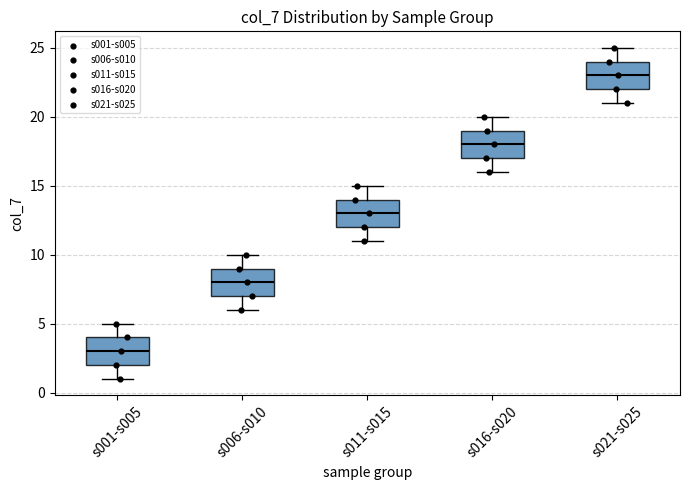

Reading left to right, read every box against the y-axis: the position of its median line, the range the box covers, and the ends of its whiskers. The values are not printed on the chart, so give them approximately, as read against the axis.

s001-s005: median 3, box 2 to 4, whiskers 1 to 5
s006-s010: median 8, box 7 to 9, whiskers 6 to 10
s011-s015: median 13, box 12 to 14, whiskers 11 to 15
s016-s020: median 18, box 17 to 19, whiskers 16 to 20
s021-s025: median 23, box 22 to 24, whiskers 21 to 25